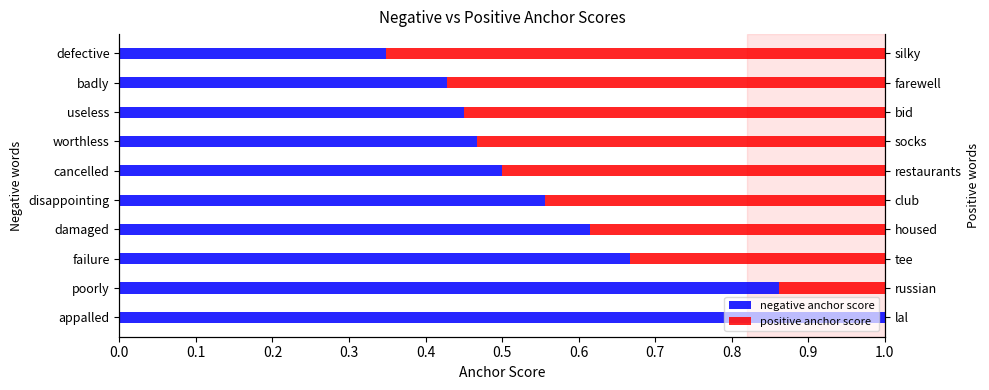

The value of positive anchor score at cancelled is 0.3. True or false?

False